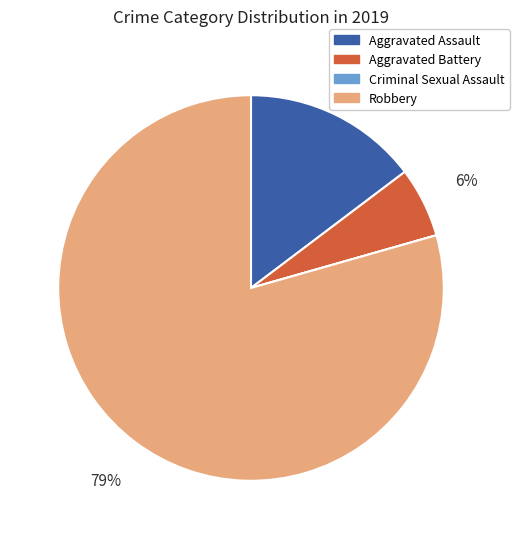

What is the majority slice?

Robbery